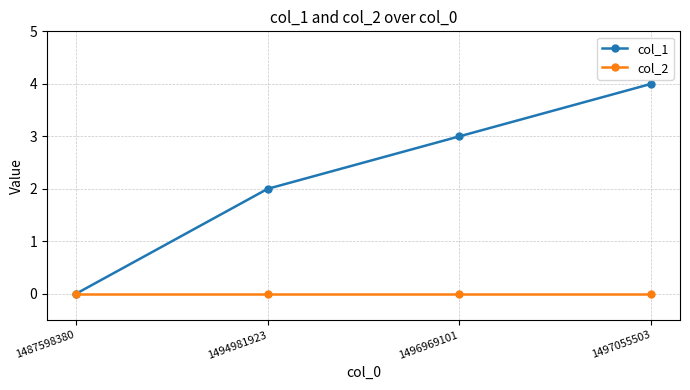

Does the chart have visible grid lines?

Yes